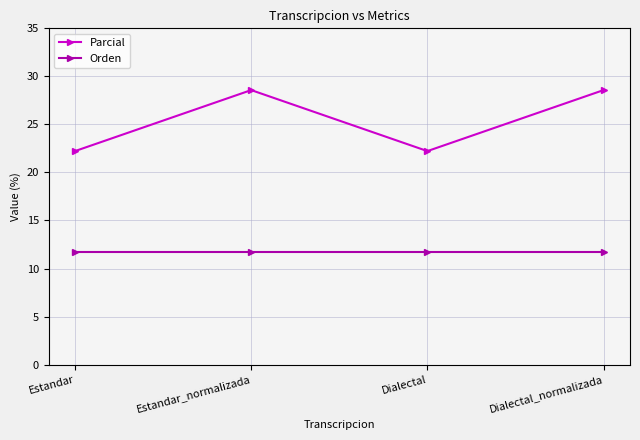

At which label does Parcial first exceed 28?

Estandar_normalizada